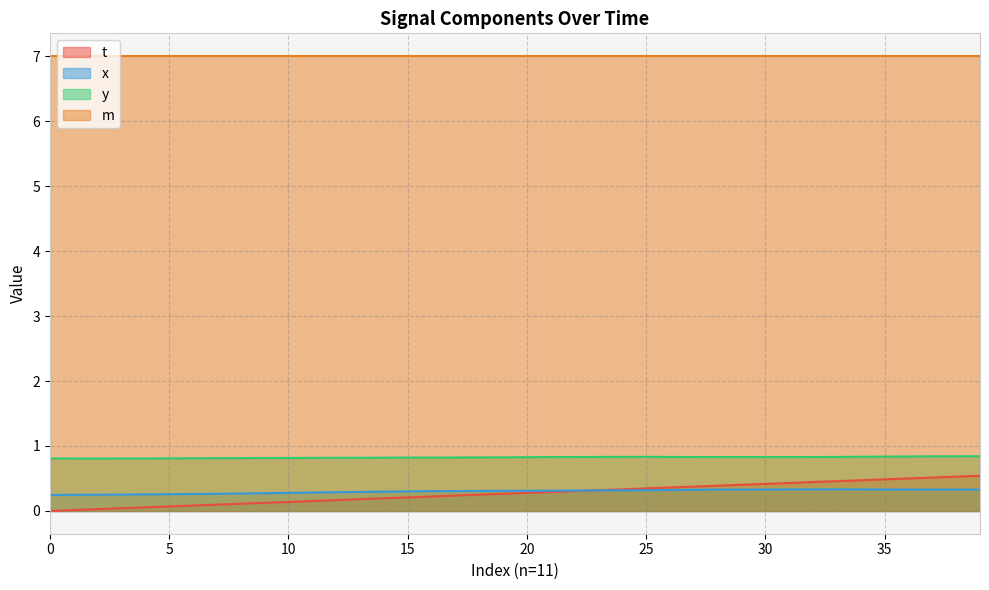

True or false: y has more than 1 interior local peaks.

False